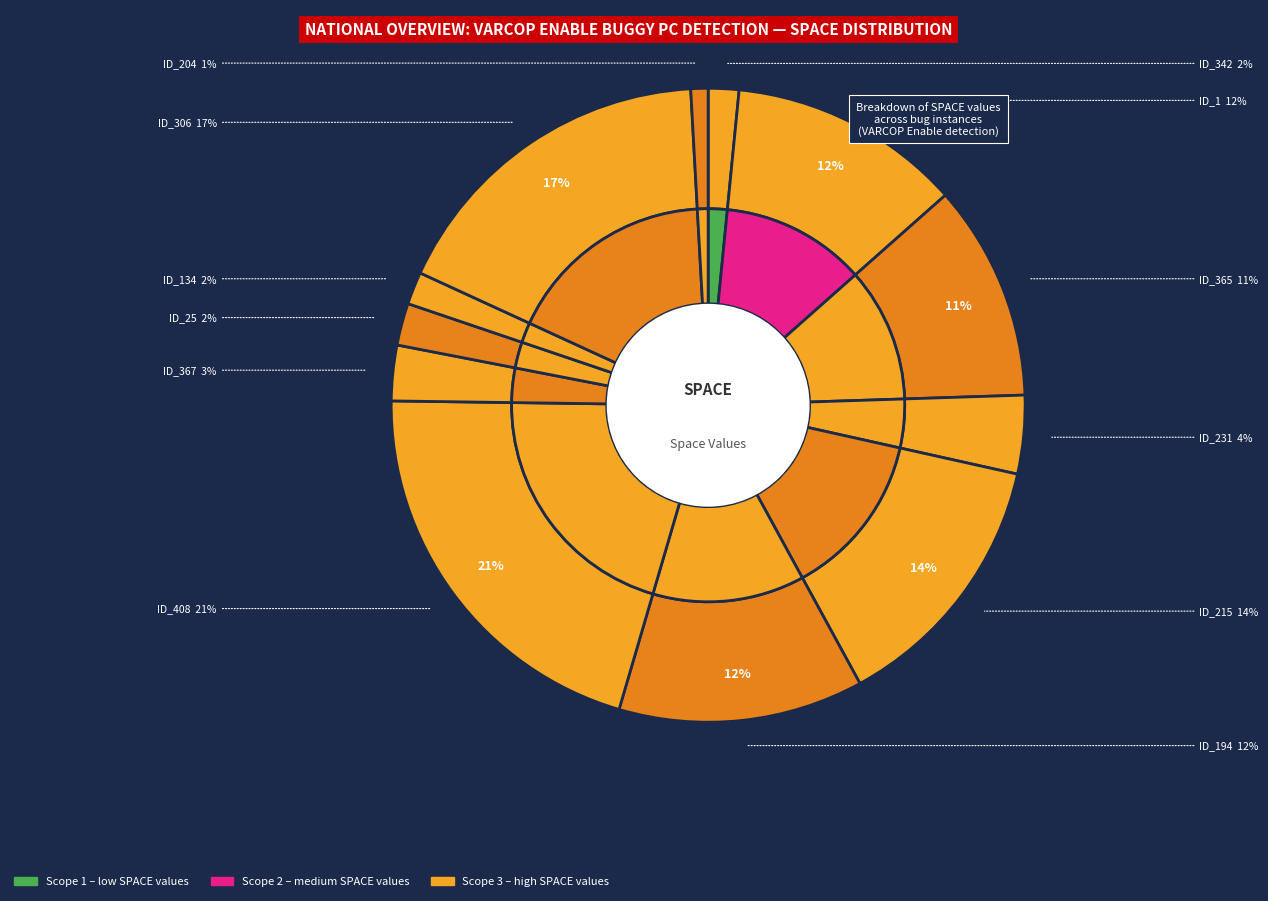

To the nearest percent, what is the difference between the largest and smallest slice percentages?

20%